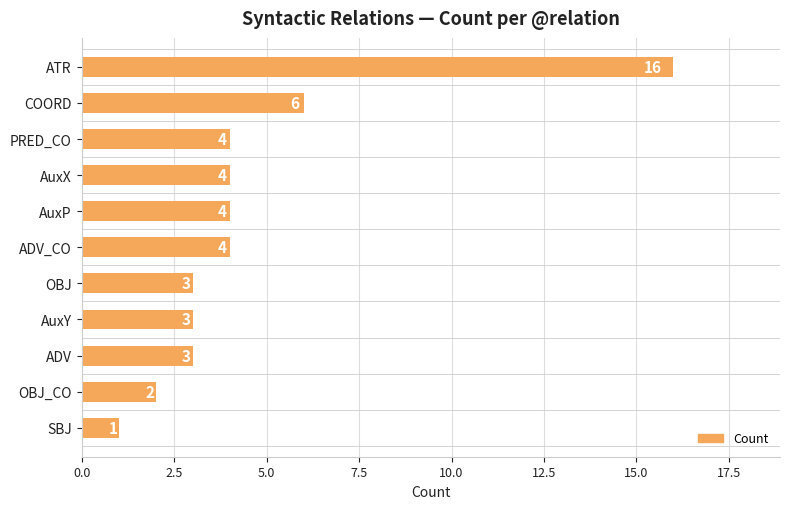

True or false: the data shows 4 at AuxX.

True